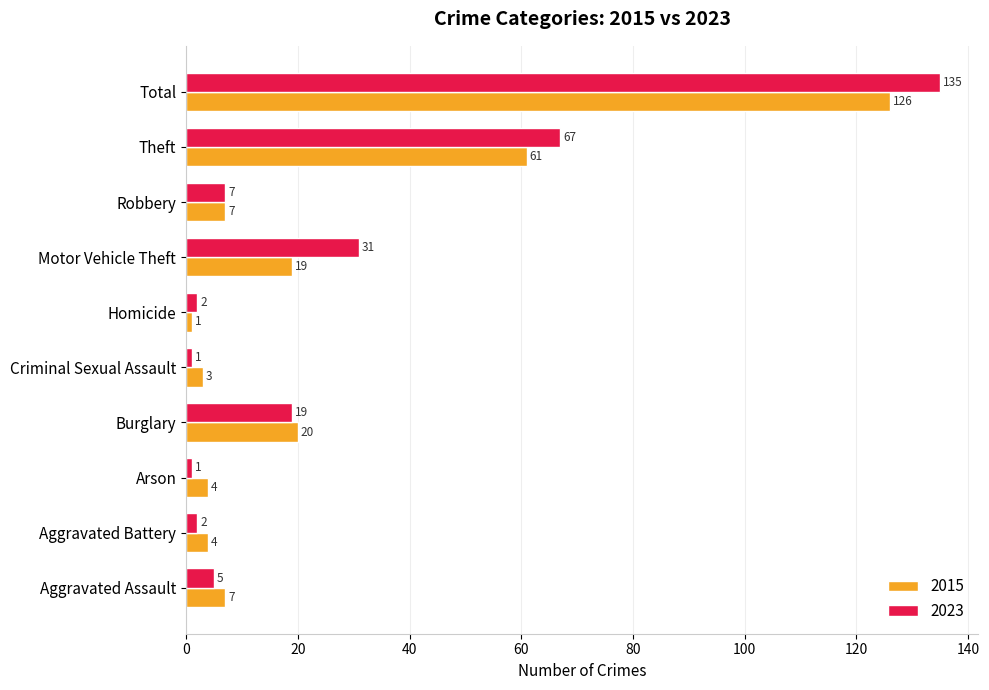

At which category is the sum across all series the highest?

Total